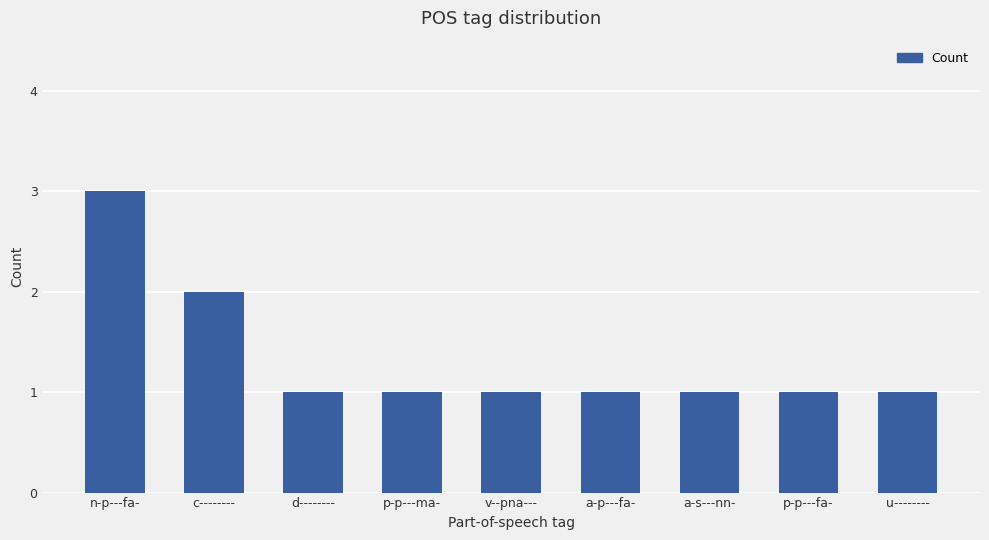

Count the values in the range 1 to 2.

8